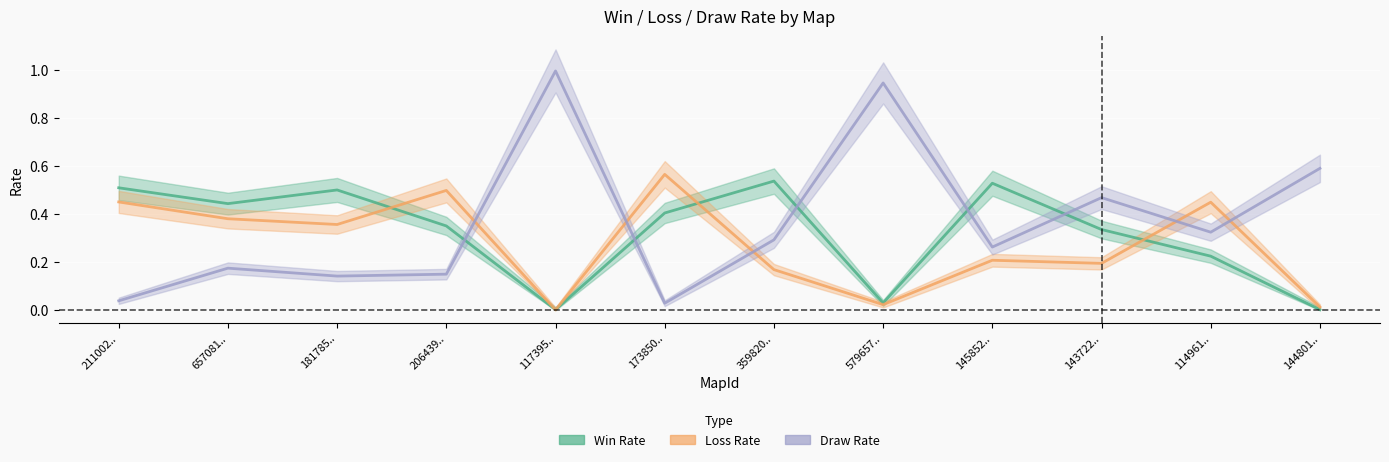

The Draw Rate series shows 0.2 at 657081... True or false?

True